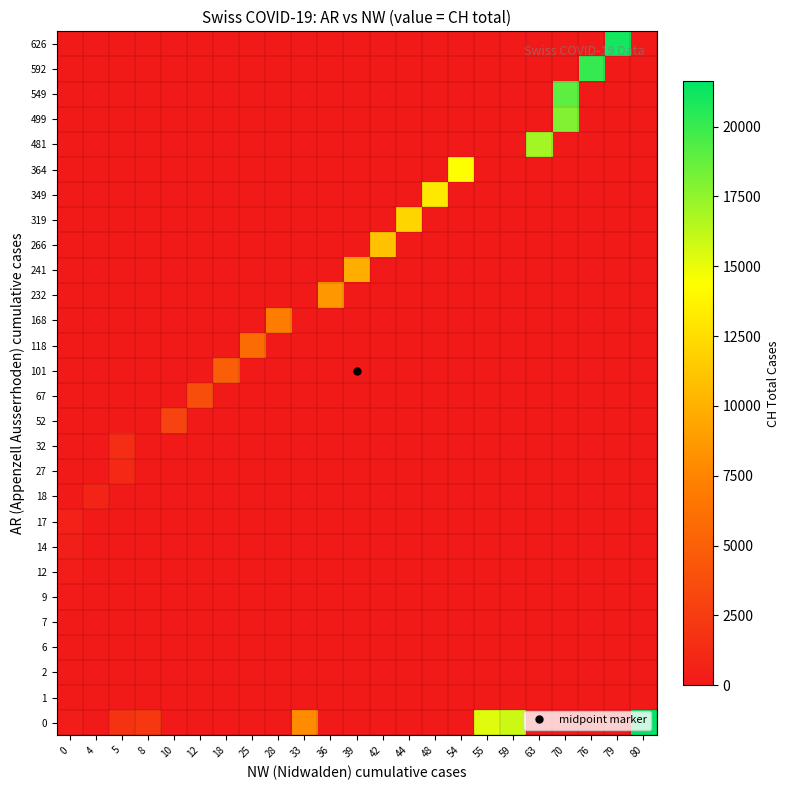

At which category is the sum across all series the highest?

70